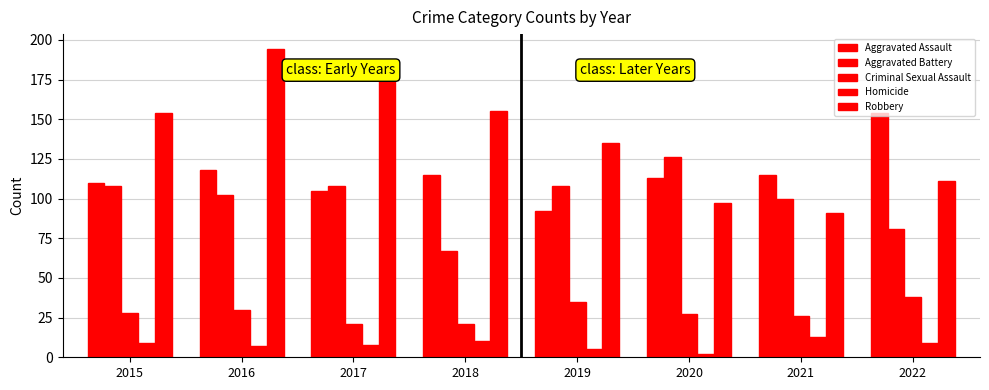

At which label does Robbery reach its minimum?

2021